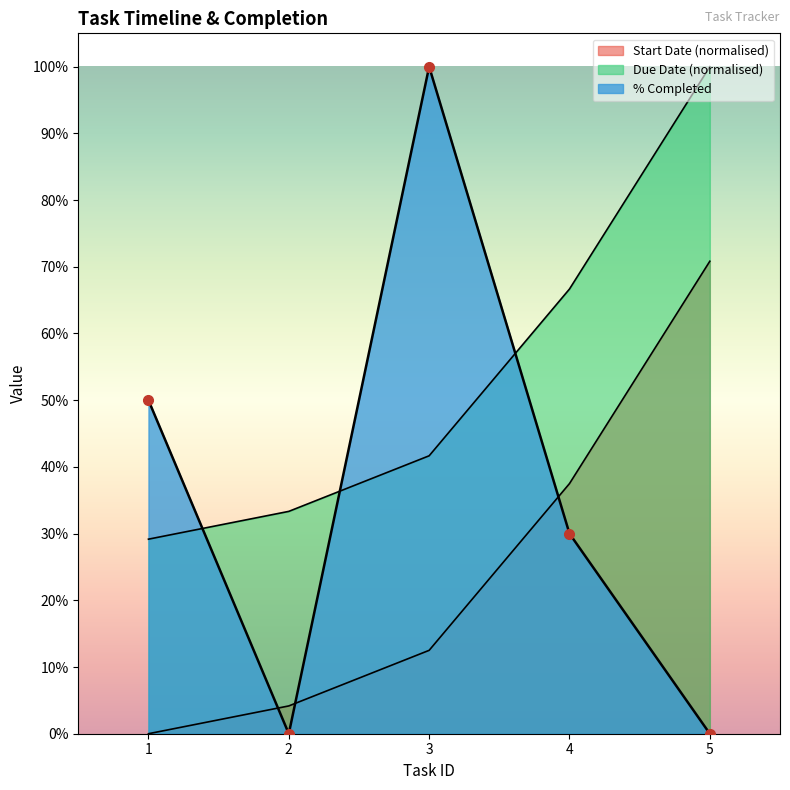

Is it true that % Completed equals 0.5 at 1?

True